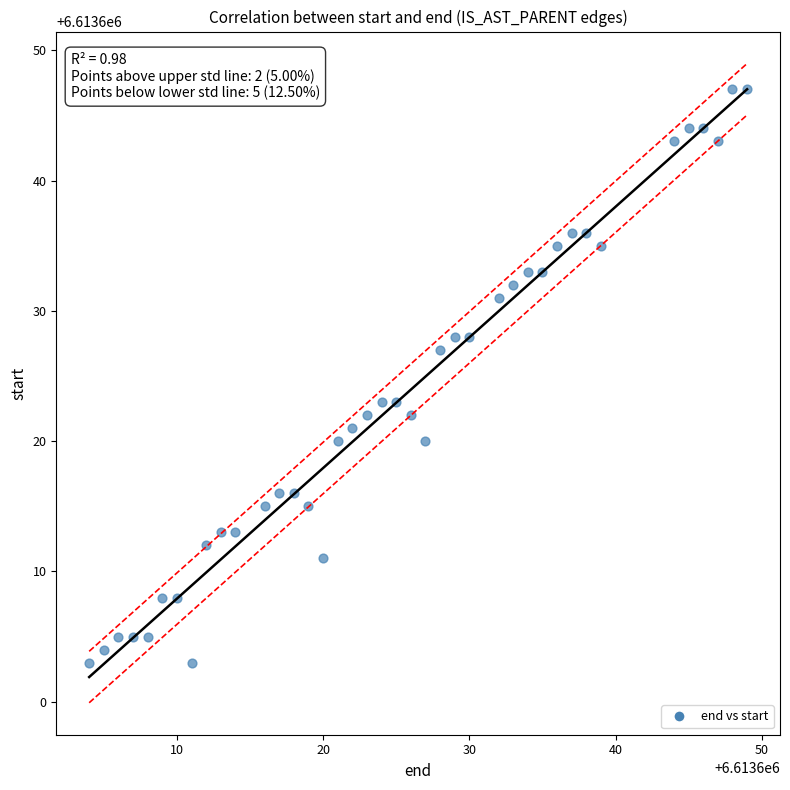

What is the range of Y values (max minus min)?

44